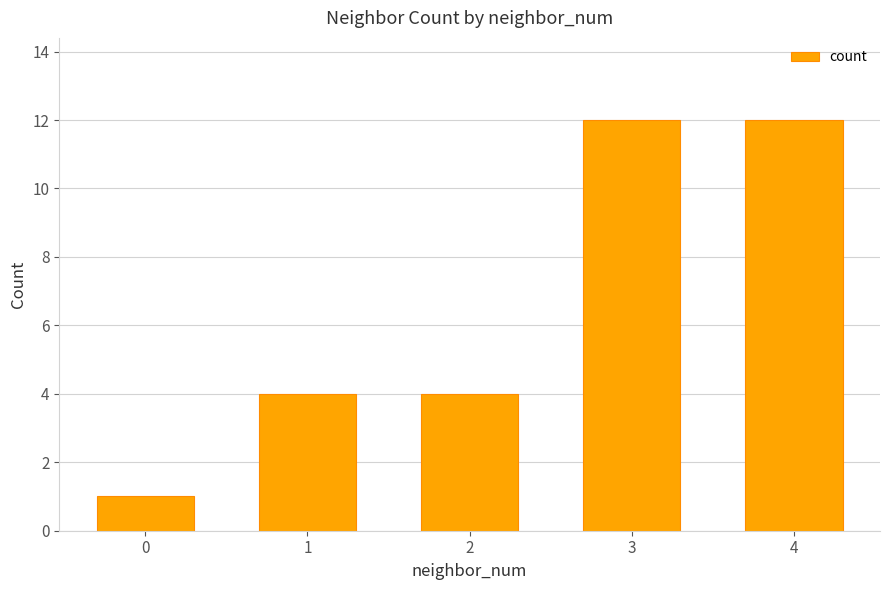

What is the sum of all values?

33